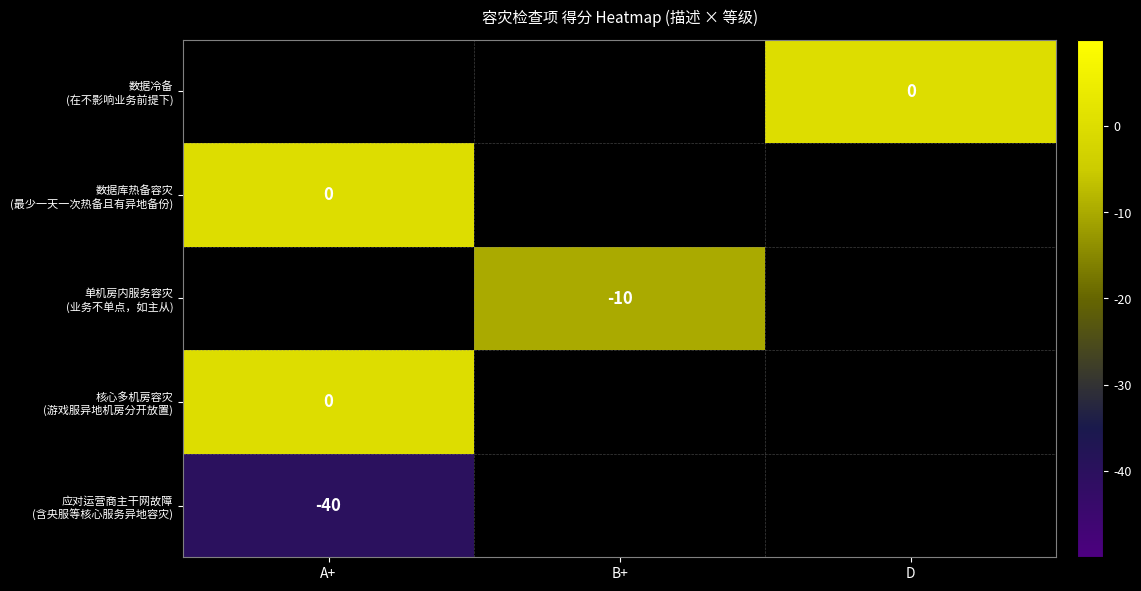

Is the value of 应对运营商主干网故障 (含央服等核心服务异地容灾) at B+ greater than the value of 核心多机房容灾 (游戏服异地机房分开放置) at D?

No